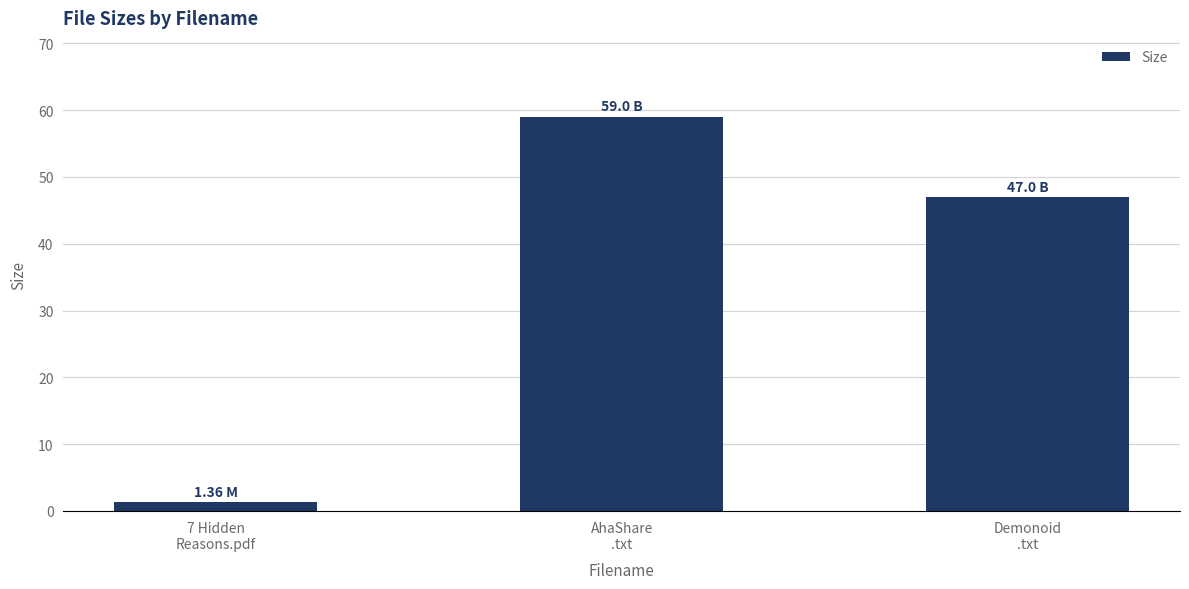

Which has a higher value, AhaShare
.txt or 7 Hidden
Reasons.pdf?

AhaShare
.txt